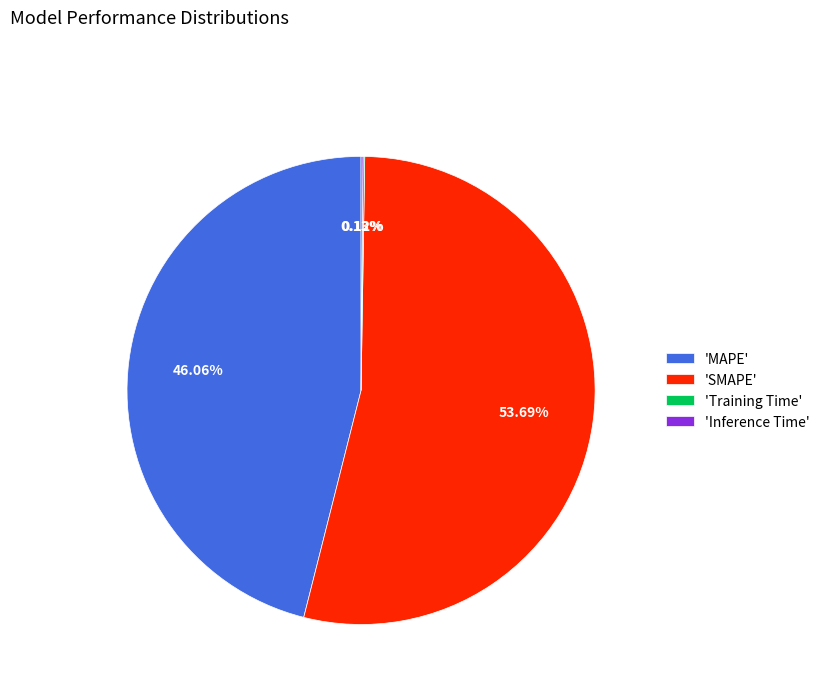

Which category has the biggest portion of the pie?

'SMAPE'